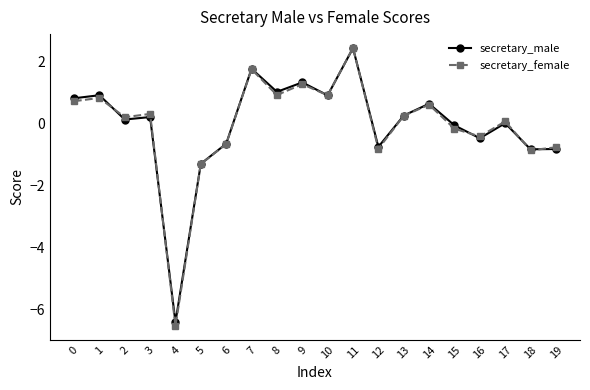

At which category does secretary_male reach its first local valley?

2